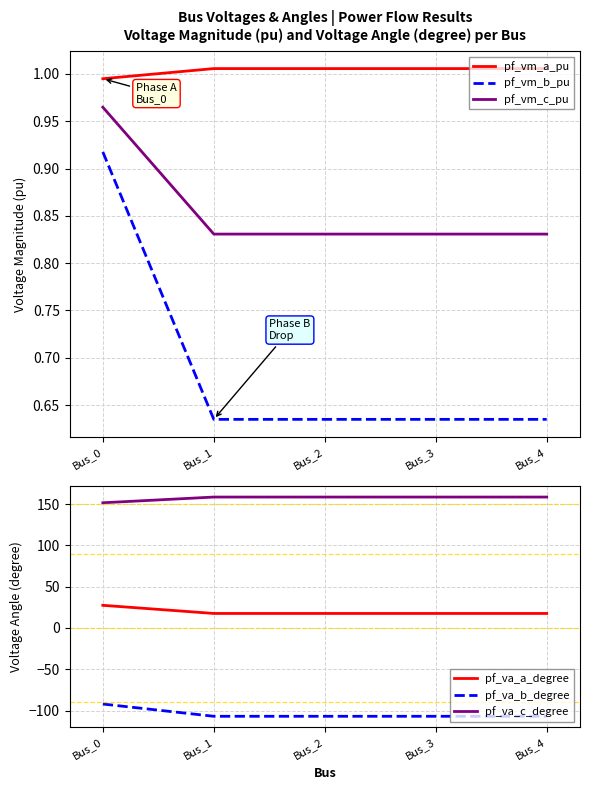

Which series has the largest range (max minus min)?

pf_va_b_degree